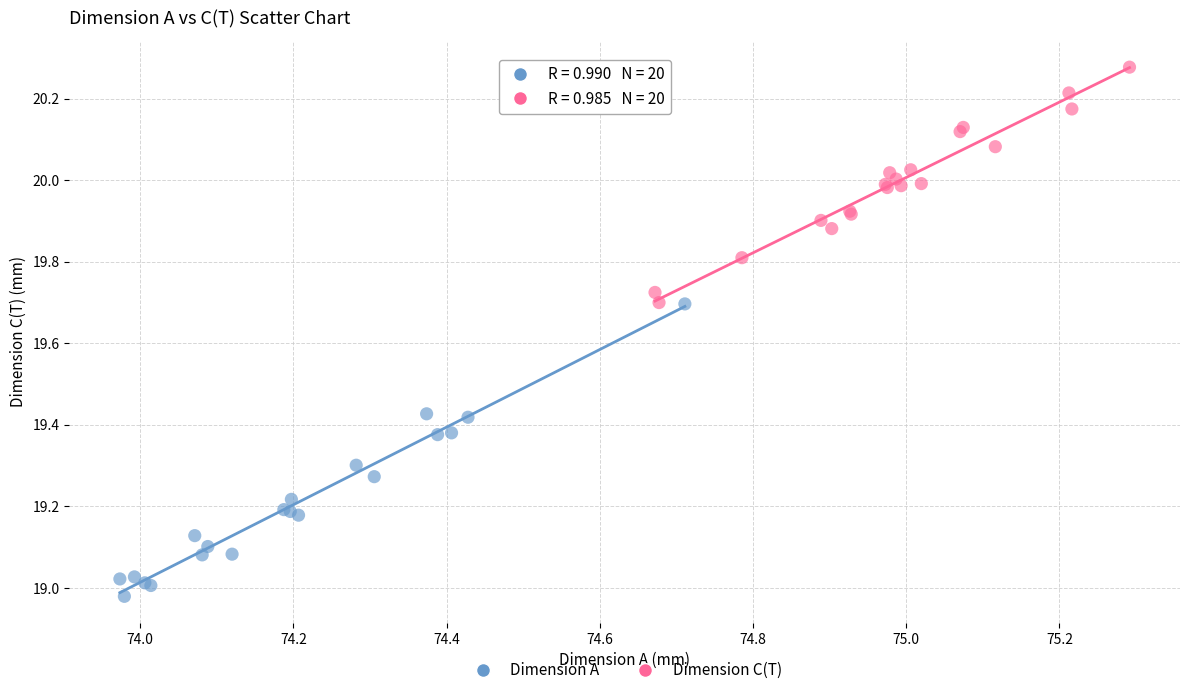

Which series contains the lowest Y value?

Dimension A